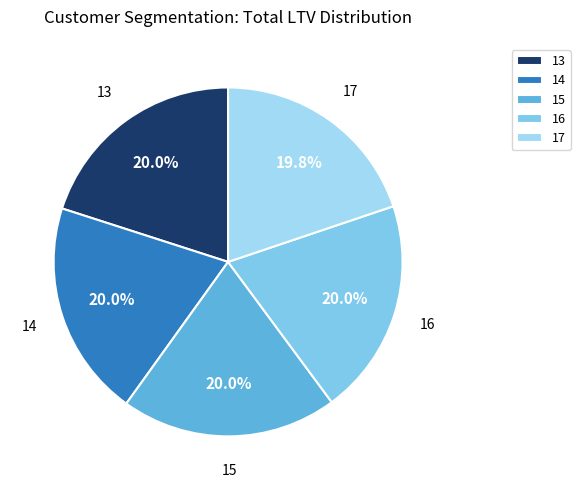

Approximately how many times larger is the value at 16 compared to 15?

1.0